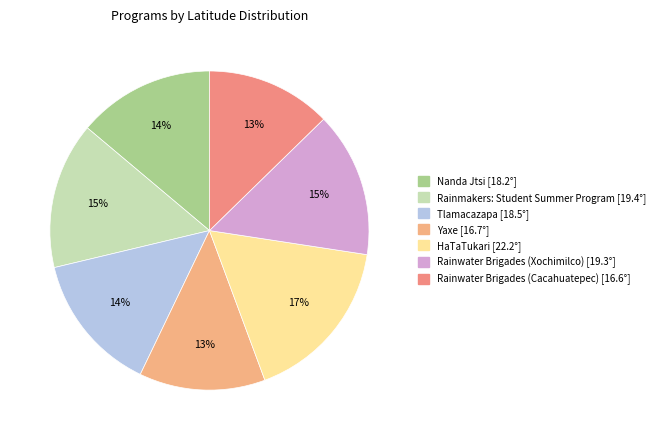

What portion of the pie excludes Rainwater Brigades (Xochimilco)?

85.3%